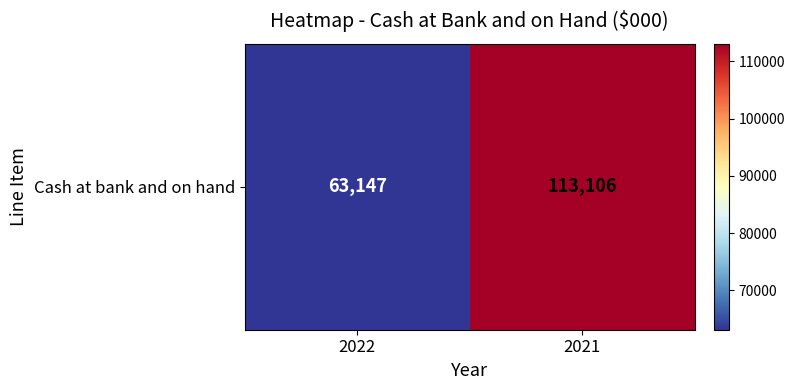

Reading left to right, list all the values displayed in this chart.

2022=63147	2021=113106